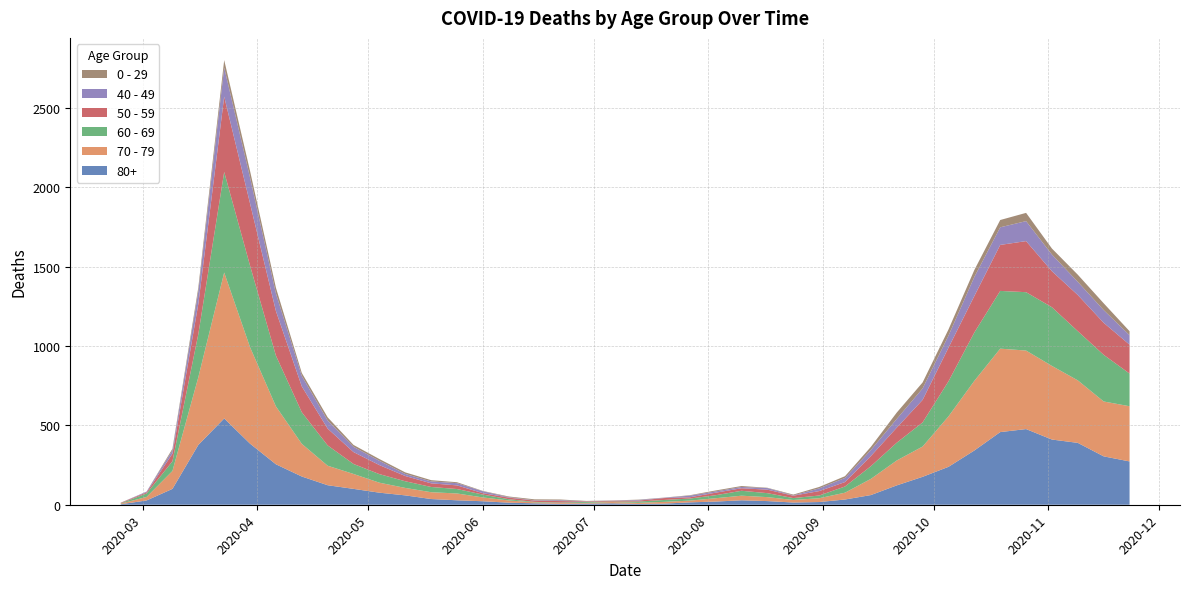

Reading left to right, list all the values displayed in this chart.

80+: 3	27	100	377	544	385	255	178	123	100	76	59	36	28	22	13	9	6	7	9	5	7	15	20	28	23	14	17	33	61	122	176	239	342	458	477	411	390	305	273
70 - 79: 4	22	113	427	920	608	365	206	123	94	63	47	43	43	24	14	6	5	5	8	7	11	11	21	29	25	16	24	43	102	157	191	318	439	526	495	464	394	346	348
60 - 69: 2	22	61	272	634	514	320	199	128	63	54	42	33	28	18	8	3	3	6	3	8	12	13	19	31	25	12	17	39	80	112	152	221	305	364	368	370	310	294	206
50 - 59: 3	7	48	190	475	392	281	163	106	75	57	33	23	23	9	10	8	9	3	5	6	12	8	16	16	22	15	28	28	64	95	142	212	230	290	322	227	228	202	182
40 - 49: 0	5	21	79	183	163	111	66	51	33	27	13	12	14	12	3	2	5	1	1	4	2	10	8	8	10	2	17	26	38	55	72	76	120	111	126	105	83	80	60
0 - 29: 1	0	10	25	47	42	36	19	20	12	11	10	8	6	2	4	6	5	2	1	2	1	3	6	6	2	5	9	11	20	40	38	39	44	46	52	38	45	43	25